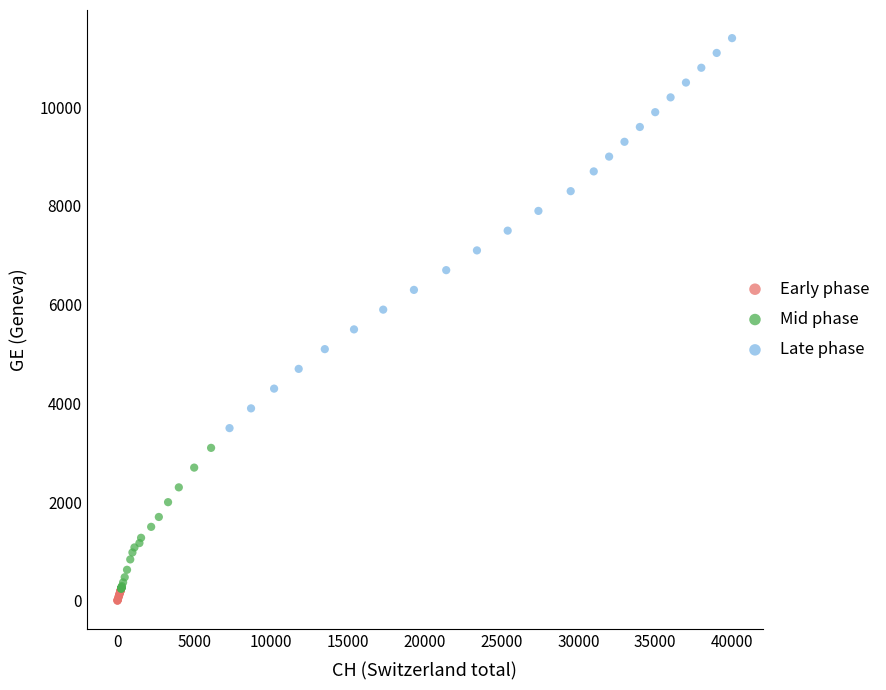

Which series has the largest Y range (max minus min)?

Late phase